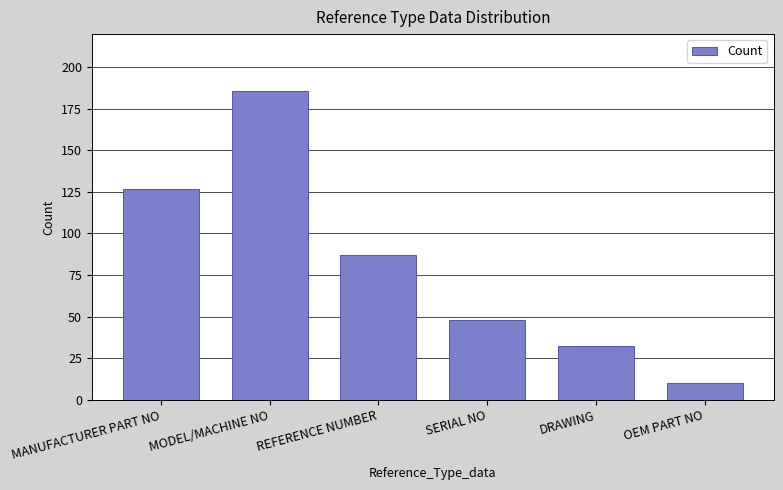

At which label does the data first exceed 87?

MANUFACTURER PART NO